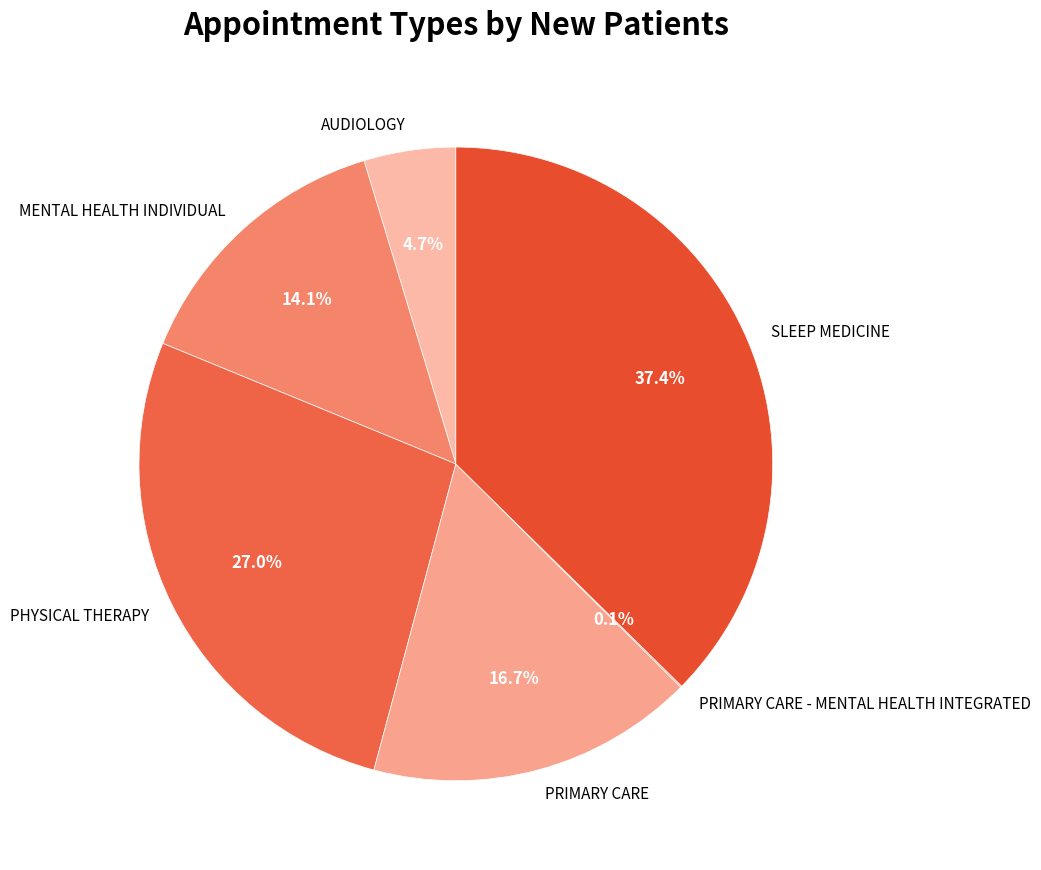

What is the ratio of the value at SLEEP MEDICINE to the value at PRIMARY CARE?

2.2